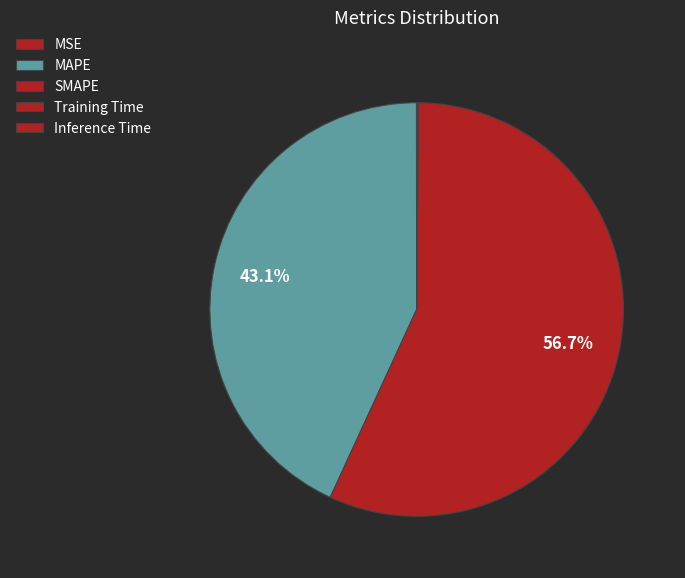

To the nearest percent, what percentage of the pie is SMAPE?

57%